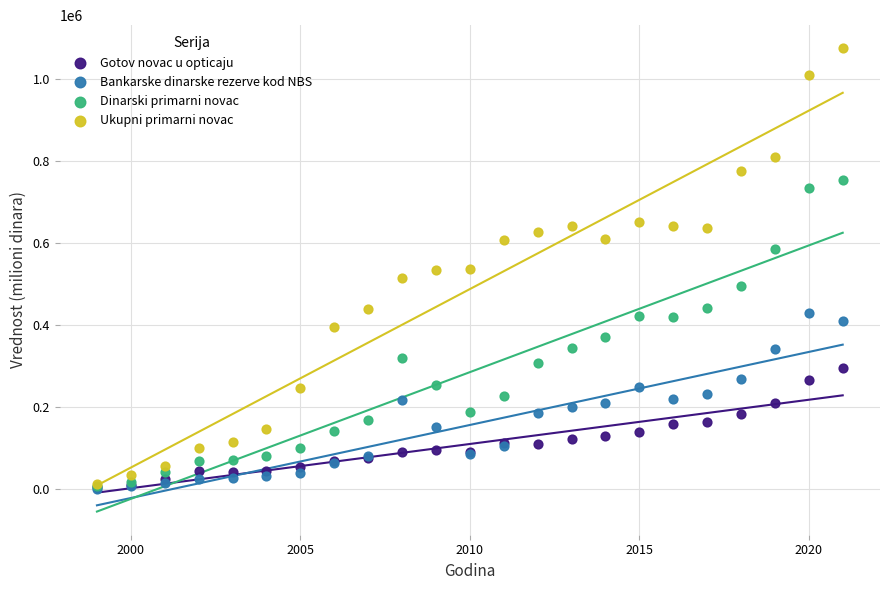

What are all the series names shown in the legend?

Gotov novac u opticaju, Bankarske dinarske rezerve kod NBS, Dinarski primarni novac, Ukupni primarni novac